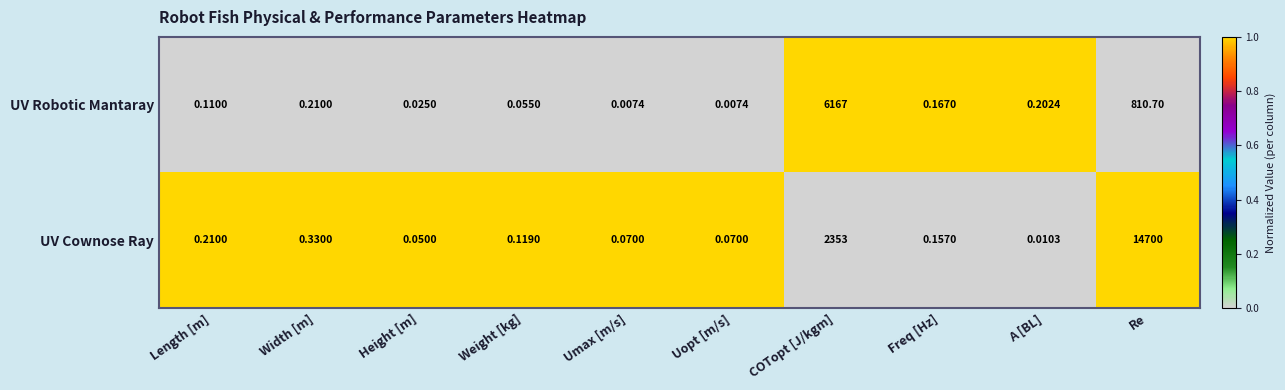

At which label does UV Robotic Mantaray reach its peak?

COTopt [J/kgm]